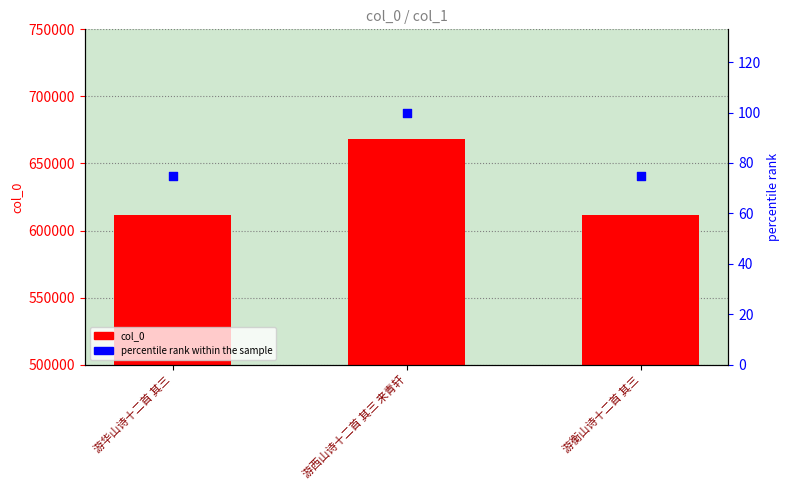

At which category is the sum across all series the highest?

游西山诗十二首 其三 来青轩